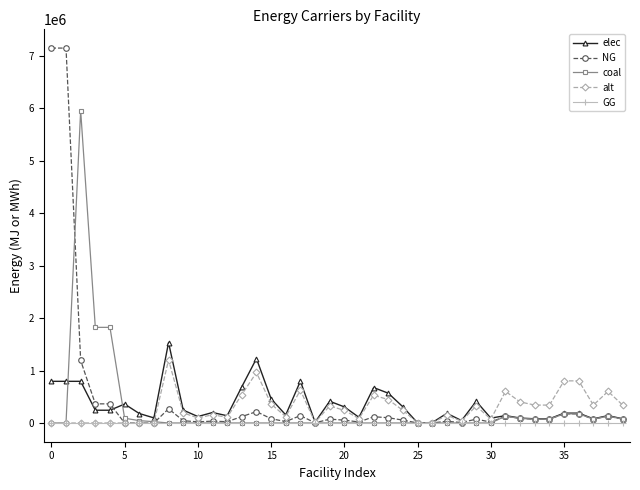

What are all the series names shown in the legend?

elec, NG, coal, alt, GG